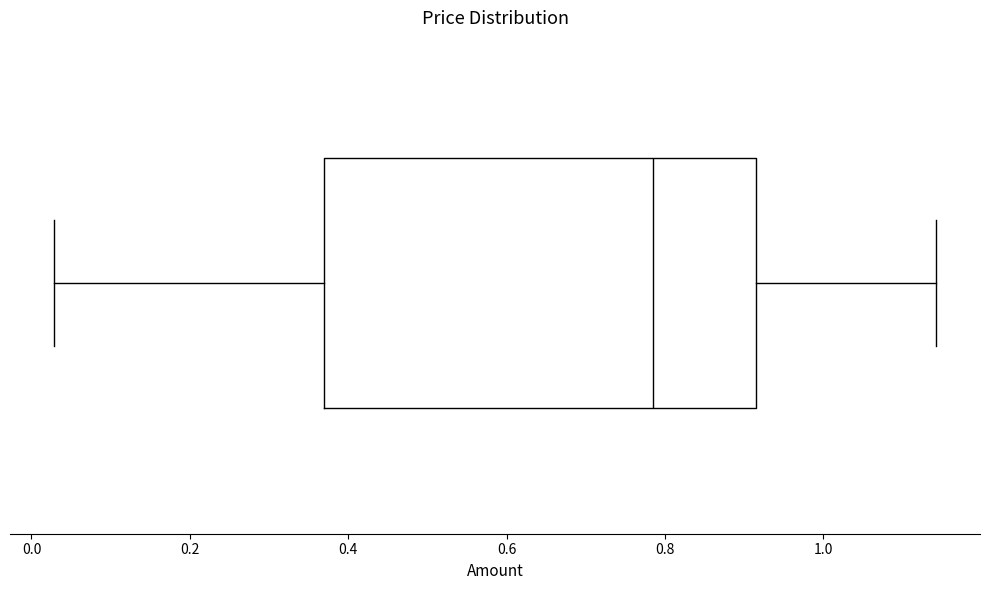

Transcribe this box plot: give where the median line is, the range the box spans, and where the two whiskers end, as read against the x-axis. The values are not printed on the chart, so give them approximately, as read against the axis.

median 0.78, box 0.36 to 0.92, whiskers 0.02 to 1.14